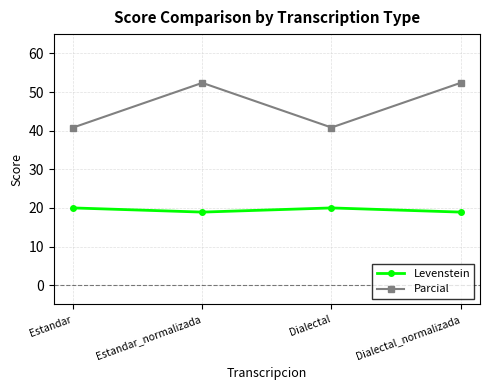

What is the smallest value displayed?

18.9